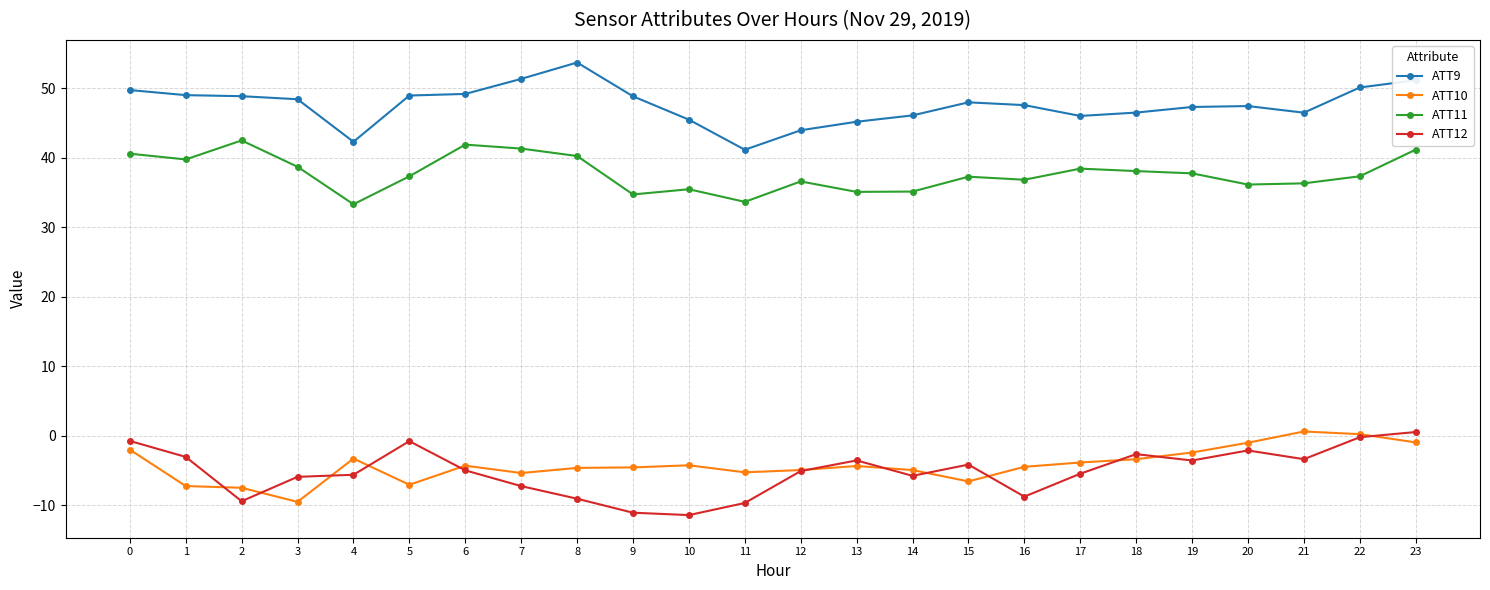

Which series changed the most between 1 and 11?

ATT9